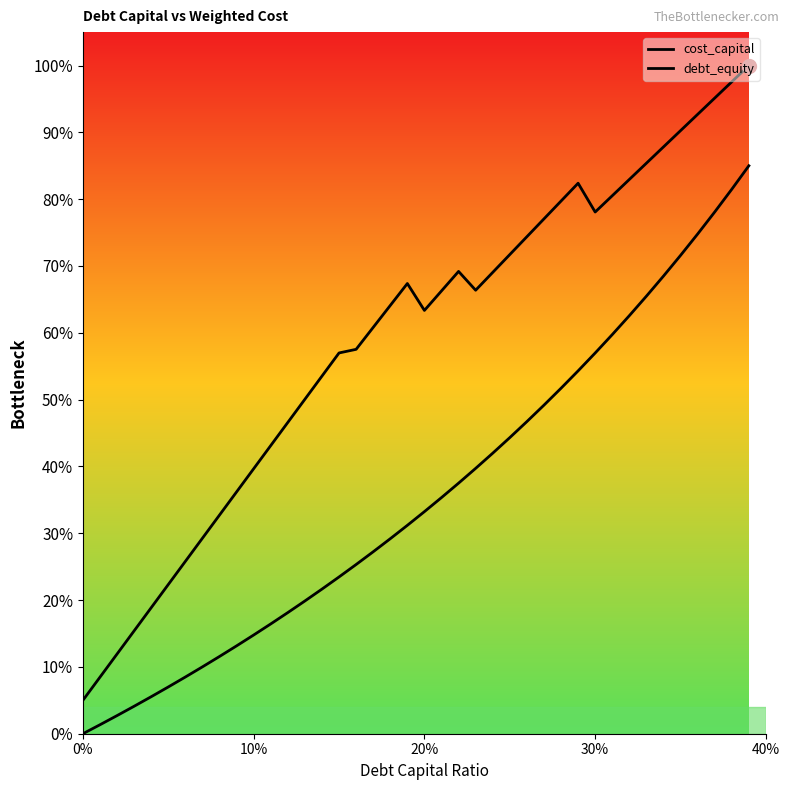

Is the value of debt_equity at 17 greater than the value of cost_capital at 35?

No